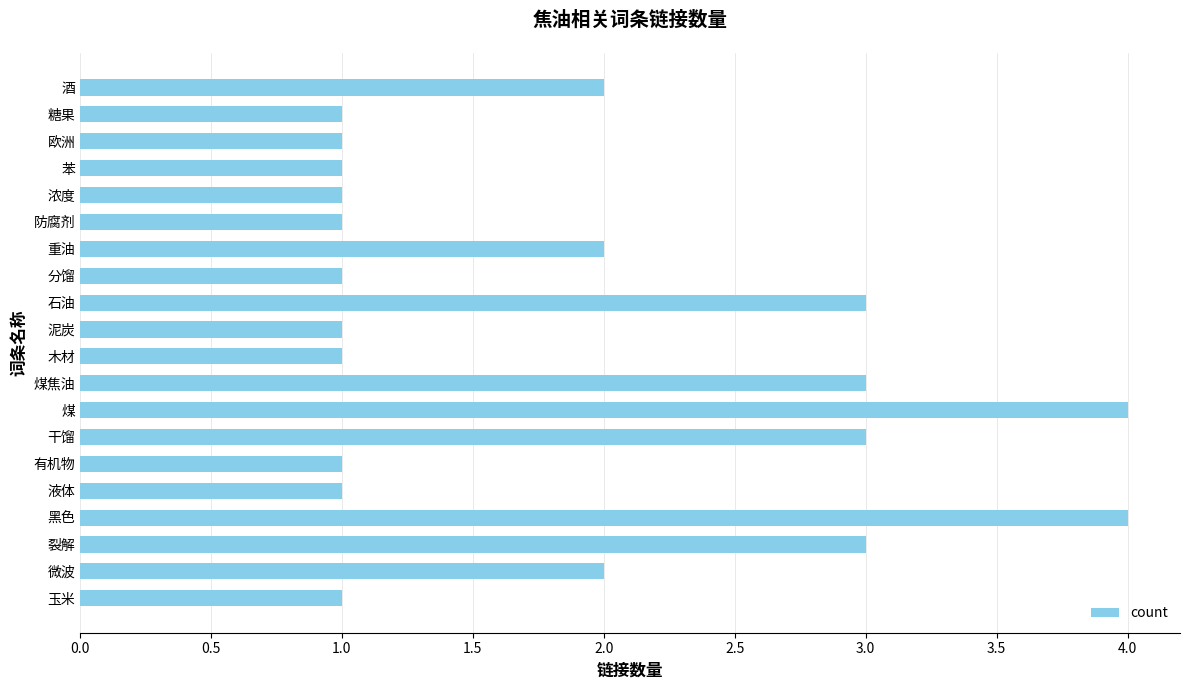

Reading bottom to top, transcribe all the data shown in this chart.

玉米=1	微波=2	裂解=3	黑色=4	液体=1	有机物=1	干馏=3	煤=4	煤焦油=3	木材=1	泥炭=1	石油=3	分馏=1	重油=2	防腐剂=1	浓度=1	苯=1	欧洲=1	糖果=1	酒=2